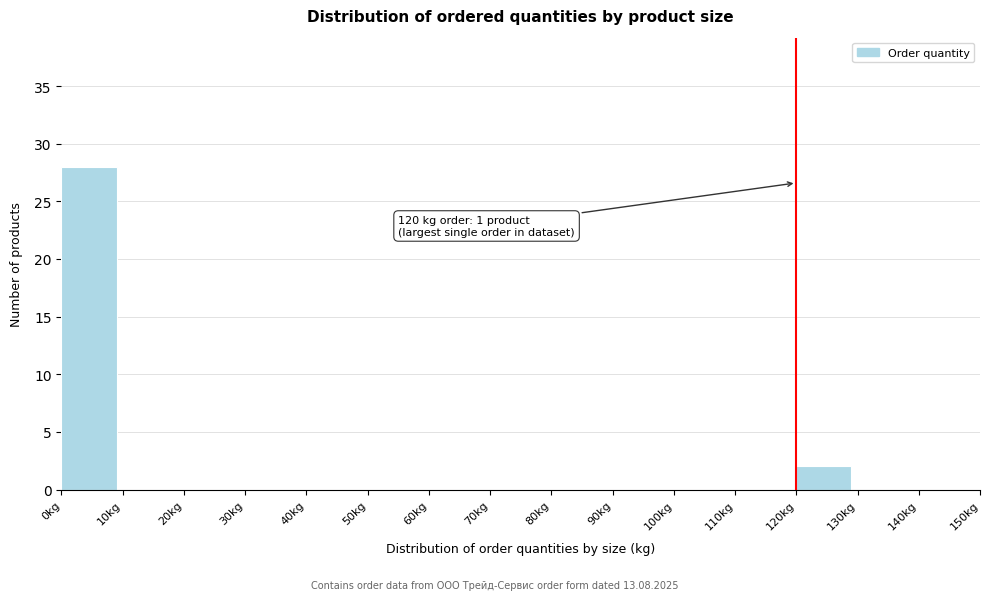

Which range on the x-axis has the tallest bar?

0 to 10